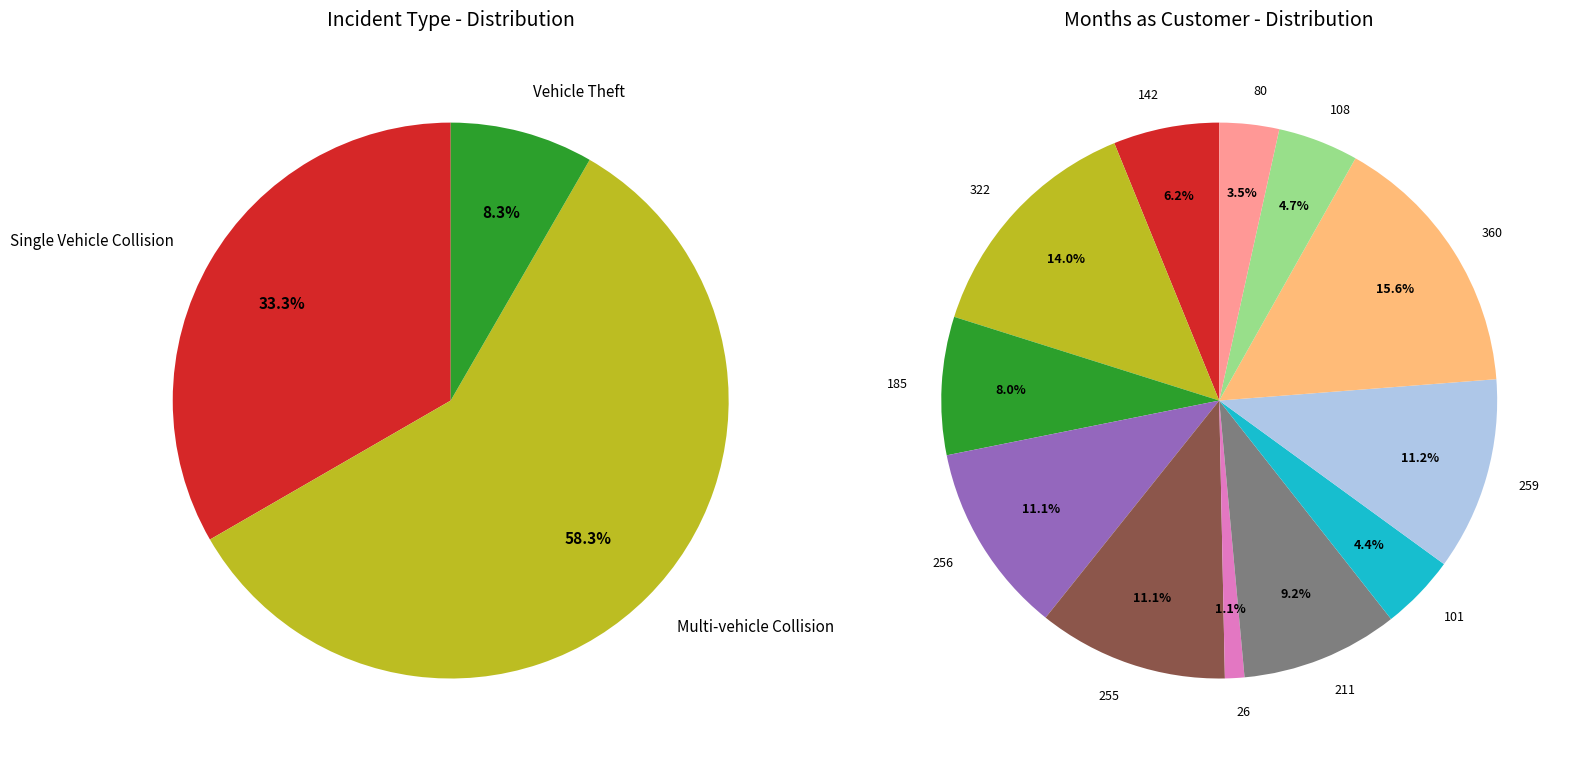

To the nearest percent, what percentage of the pie is 142?

6%